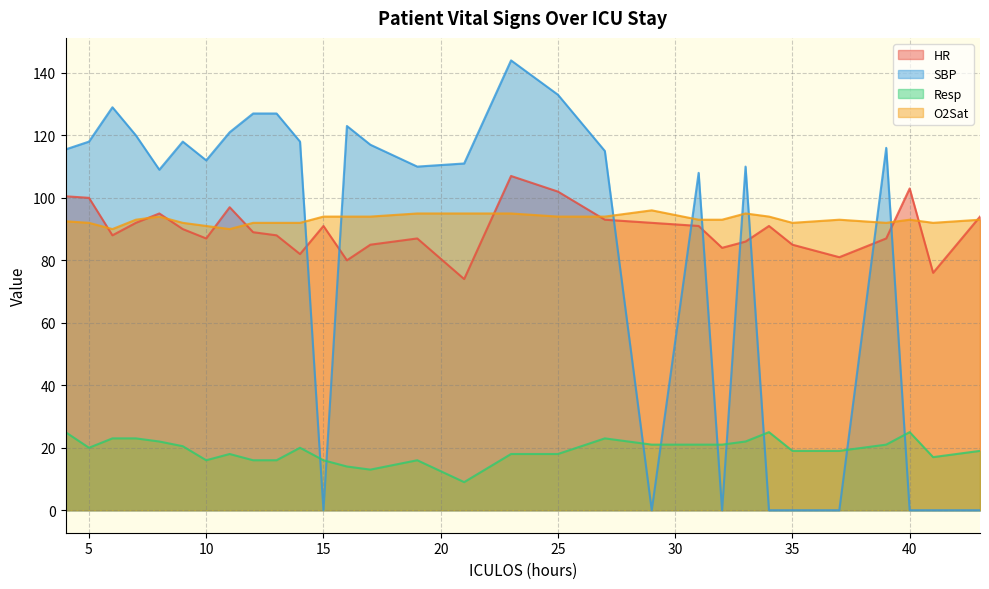

Reading left to right, what are all the values shown in this chart?

HR: 4=100.5	5=100.0	6=88.0	7=92.0	8=95.0	9=90.0	10=87.0	11=97.0	12=89.0	13=88.0	14=82.0	15=91.0	16=80.0	17=85.0	19=87.0	21=74.0	23=107.0	25=102.0	27=93.0	29=92.0	31=91.0	32=84.0	33=86.0	34=91.0	35=85.0	37=81.0	39=87.0	40=103.0	41=76.0	43=94.0
SBP: 4=115.5	5=118.0	6=129.0	7=120.0	8=109.0	9=118.0	10=112.0	11=121.0	12=127.0	13=127.0	14=118.0	15=0.0	16=123.0	17=117.0	19=110.0	21=111.0	23=144.0	25=133.0	27=115.0	29=0.0	31=108.0	32=0.0	33=110.0	34=0.0	35=0.0	37=0.0	39=116.0	40=0.0	41=0.0	43=0.0
Resp: 4=25.0	5=20.0	6=23.0	7=23.0	8=22.0	9=20.5	10=16.0	11=18.0	12=16.0	13=16.0	14=20.0	15=16.0	16=14.0	17=13.0	19=16.0	21=9.0	23=18.0	25=18.0	27=23.0	29=21.0	31=21.0	32=21.0	33=22.0	34=25.0	35=19.0	37=19.0	39=21.0	40=25.0	41=17.0	43=19.0
O2Sat: 4=92.5	5=92.0	6=90.0	7=93.0	8=94.0	9=92.0	10=91.0	11=90.0	12=92.0	13=92.0	14=92.0	15=94.0	16=94.0	17=94.0	19=95.0	21=95.0	23=95.0	25=94.0	27=94.0	29=96.0	31=93.0	32=93.0	33=95.0	34=94.0	35=92.0	37=93.0	39=92.0	40=93.0	41=92.0	43=93.0